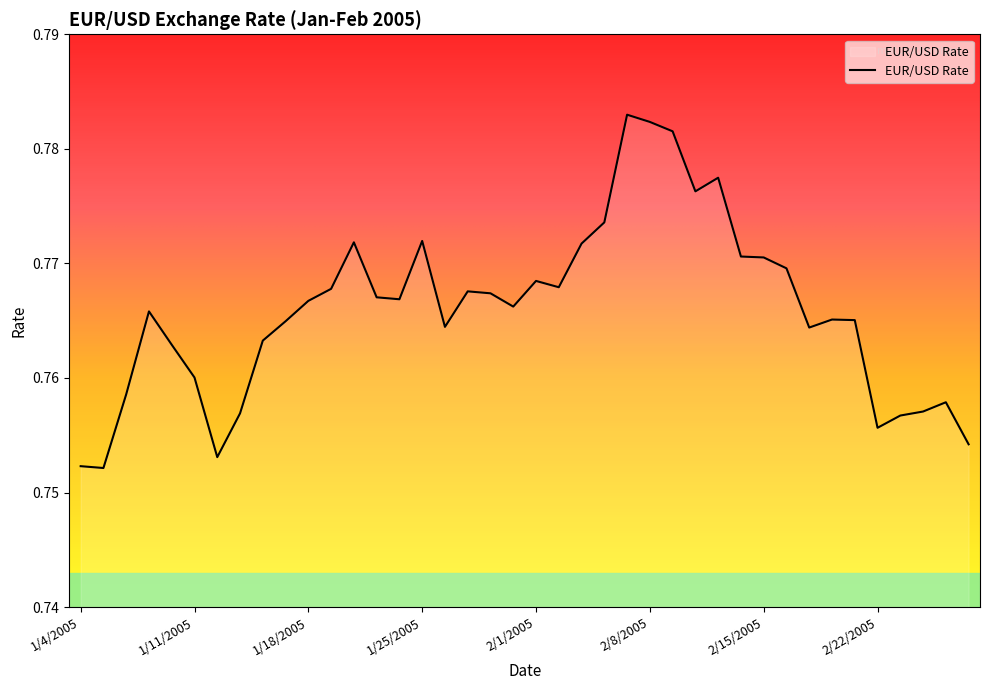

Reading left to right, extract all data points from this chart.

0.8	0.8	0.8	0.8	0.8	0.8	0.8	0.8	0.8	0.8	0.8	0.8	0.8	0.8	0.8	0.8	0.8	0.8	0.8	0.8	0.8	0.8	0.8	0.8	0.8	0.8	0.8	0.8	0.8	0.8	0.8	0.8	0.8	0.8	0.8	0.8	0.8	0.8	0.8	0.8